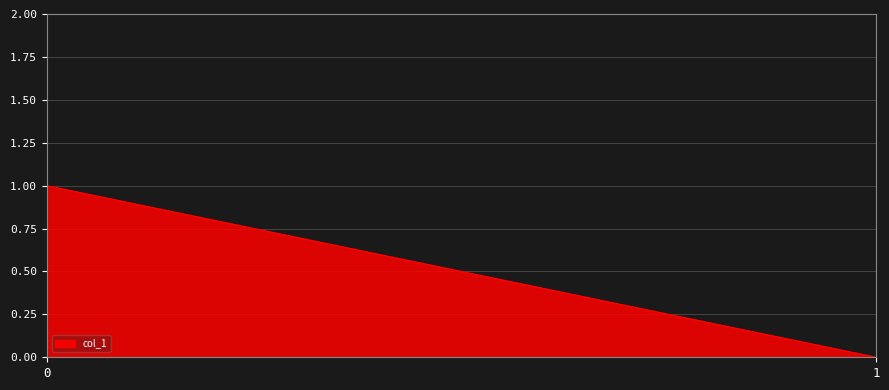

What is the maximum value shown in the chart?

1